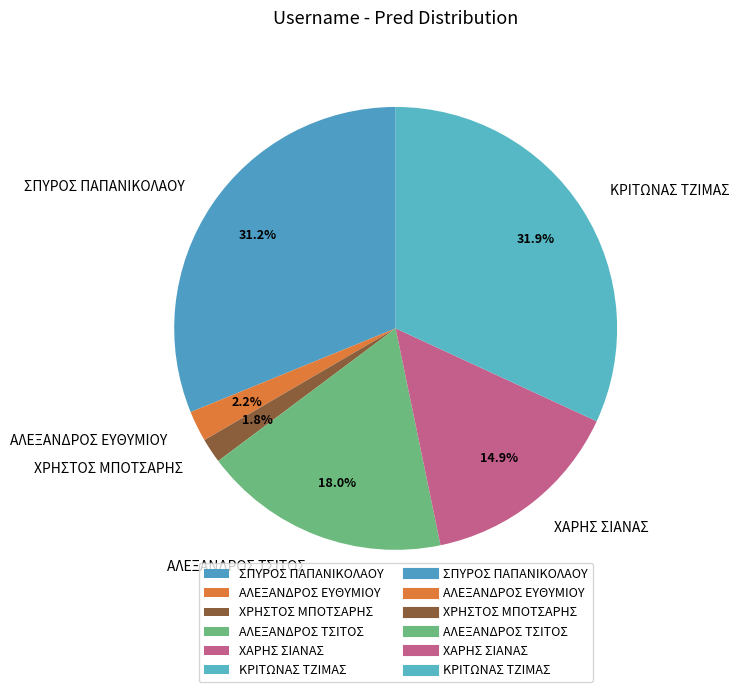

To the nearest percent, what is the difference between the ΚΡΙΤΩΝΑΣ ΤΖΙΜΑΣ and ΣΠΥΡΟΣ ΠΑΠΑΝΙΚΟΛΑΟΥ slice percentages?

1%